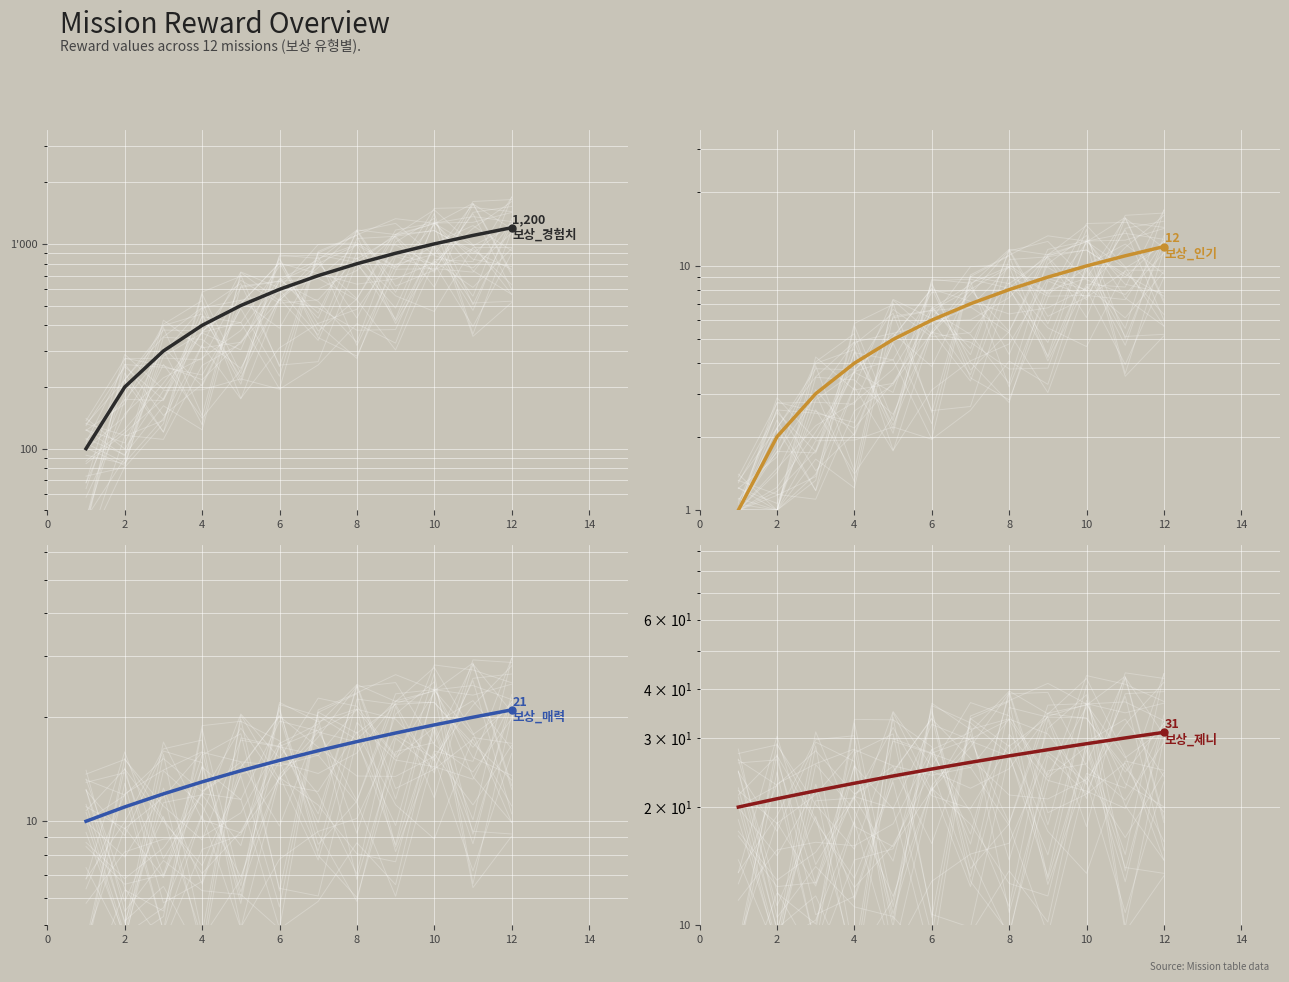

True or false: 보상_매력 and 보상_제니 intersect in this chart.

False